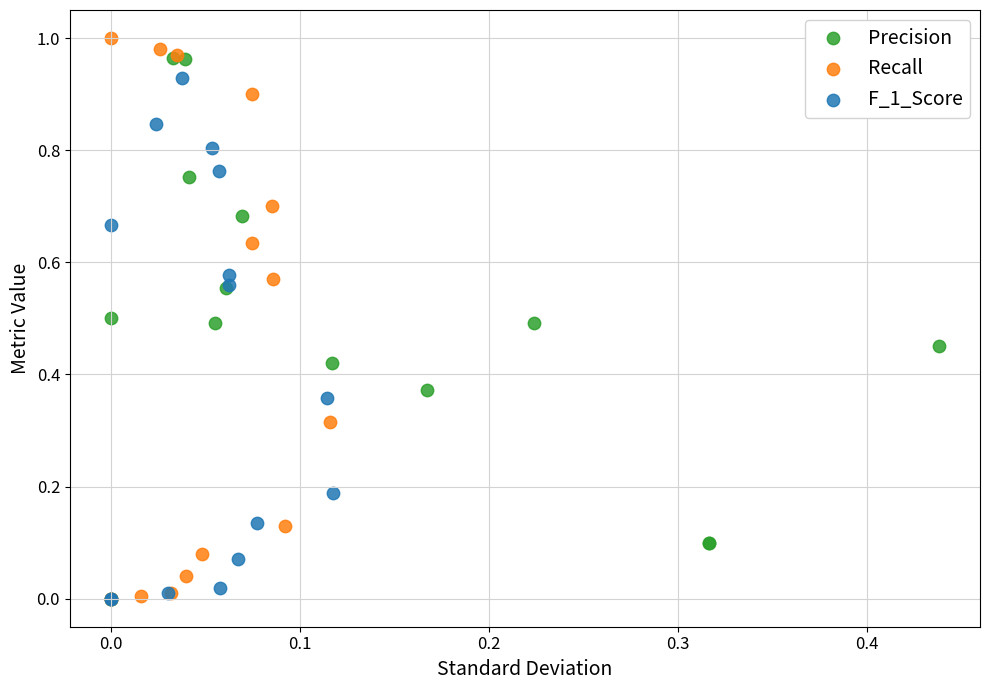

Which series has the widest spread of Y values?

Recall